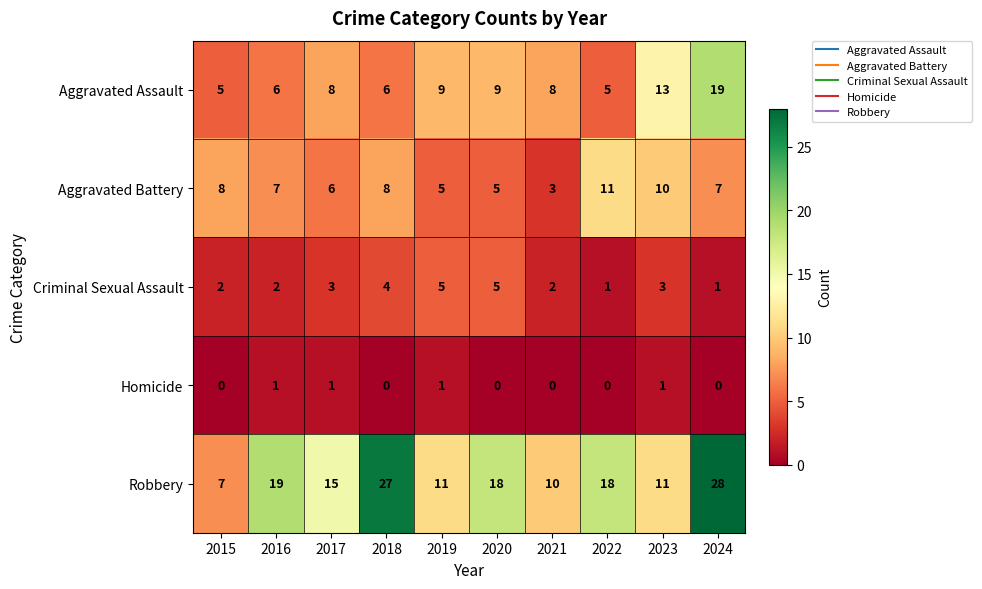

List the series in order of their peak value, lowest first.

Homicide, Criminal Sexual Assault, Aggravated Battery, Aggravated Assault, Robbery